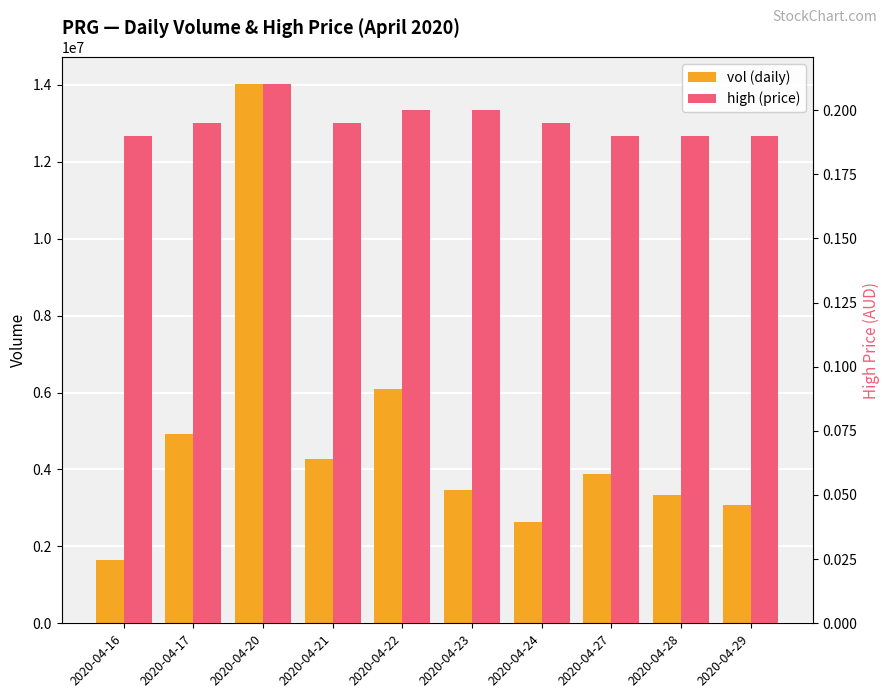

True or false: vol (daily) has a value of 10197351.4 at 2020-04-22.

False